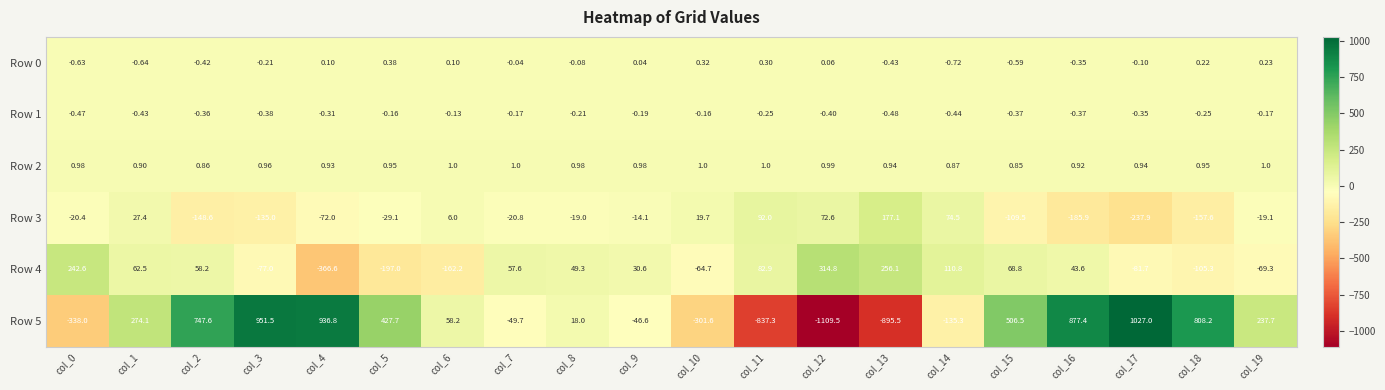

Is the value of Row 0 at col_16 greater than the value of Row 3 at col_16?

Yes